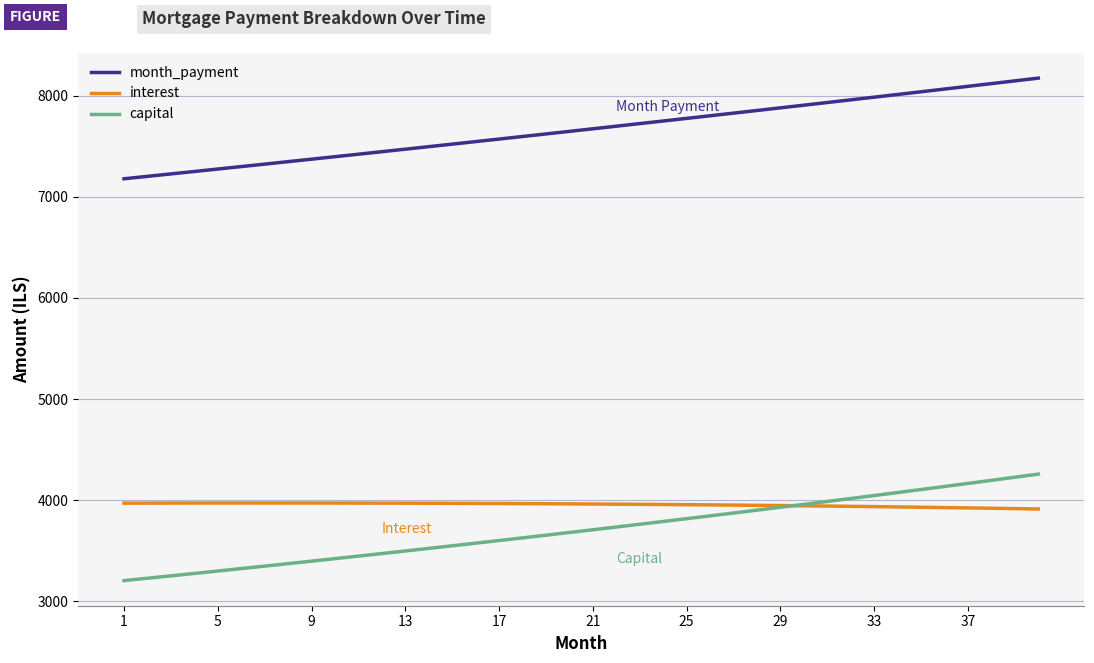

What are all the series names shown in the legend?

month_payment, interest, capital